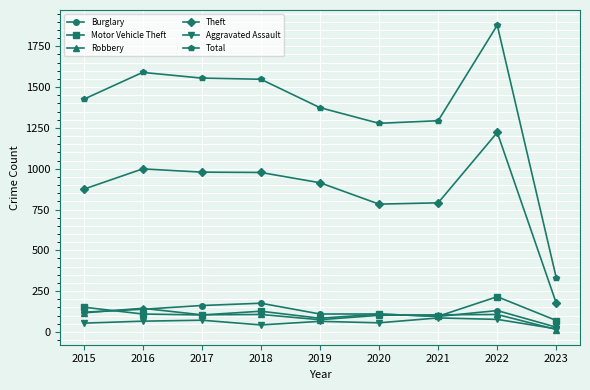

Is it true that Theft equals 1717 at 2017?

False